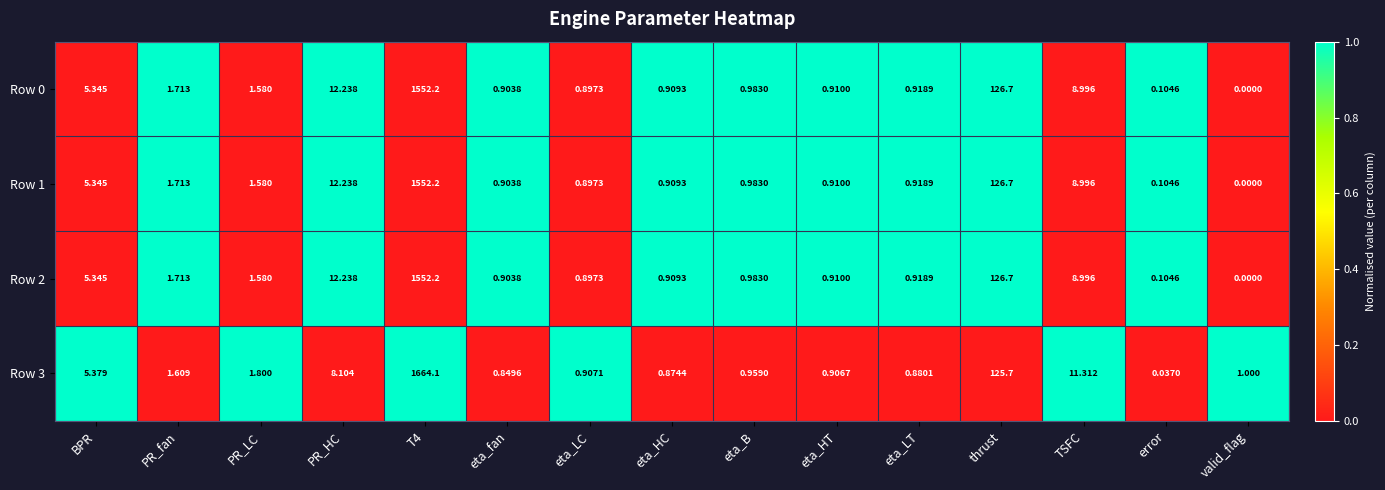

How many distinct data groups are displayed?

4